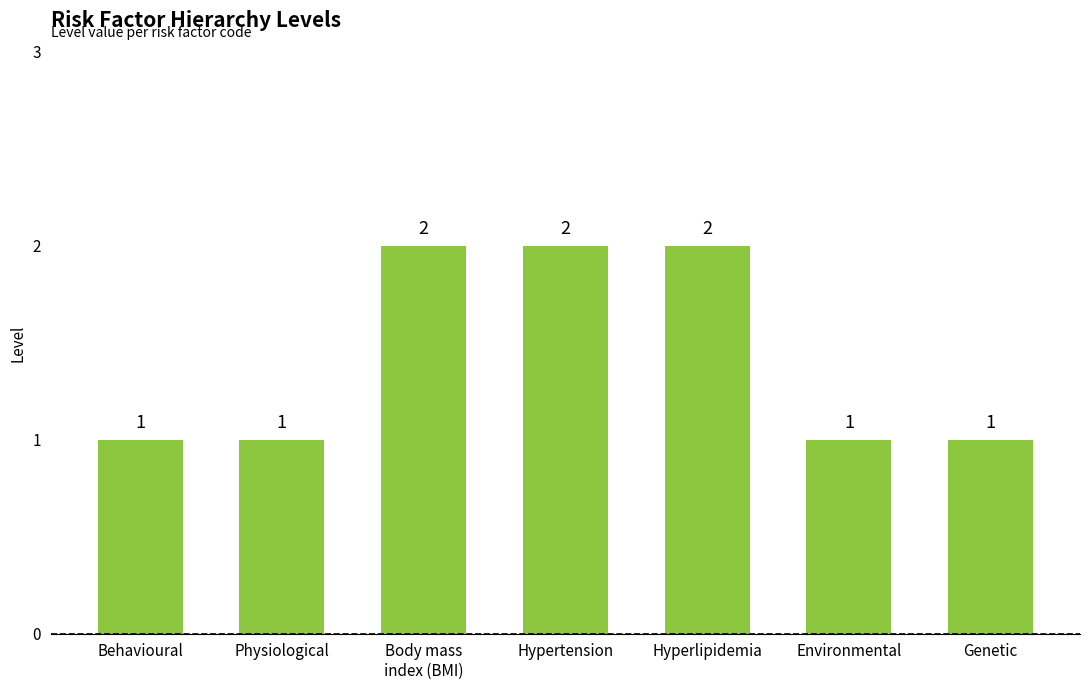

What is the difference between the maximum and minimum values?

1